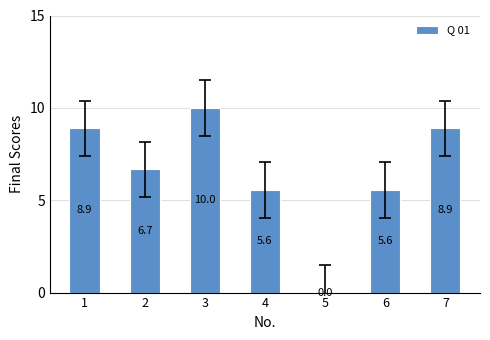

The value at 3 is 10.0. True or false?

True